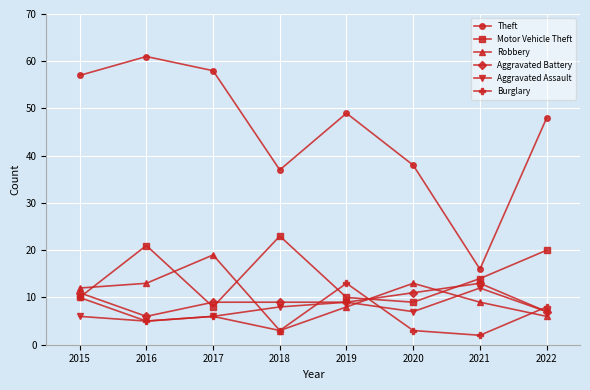

Which series changed the most between 2015 and 2020?

Theft